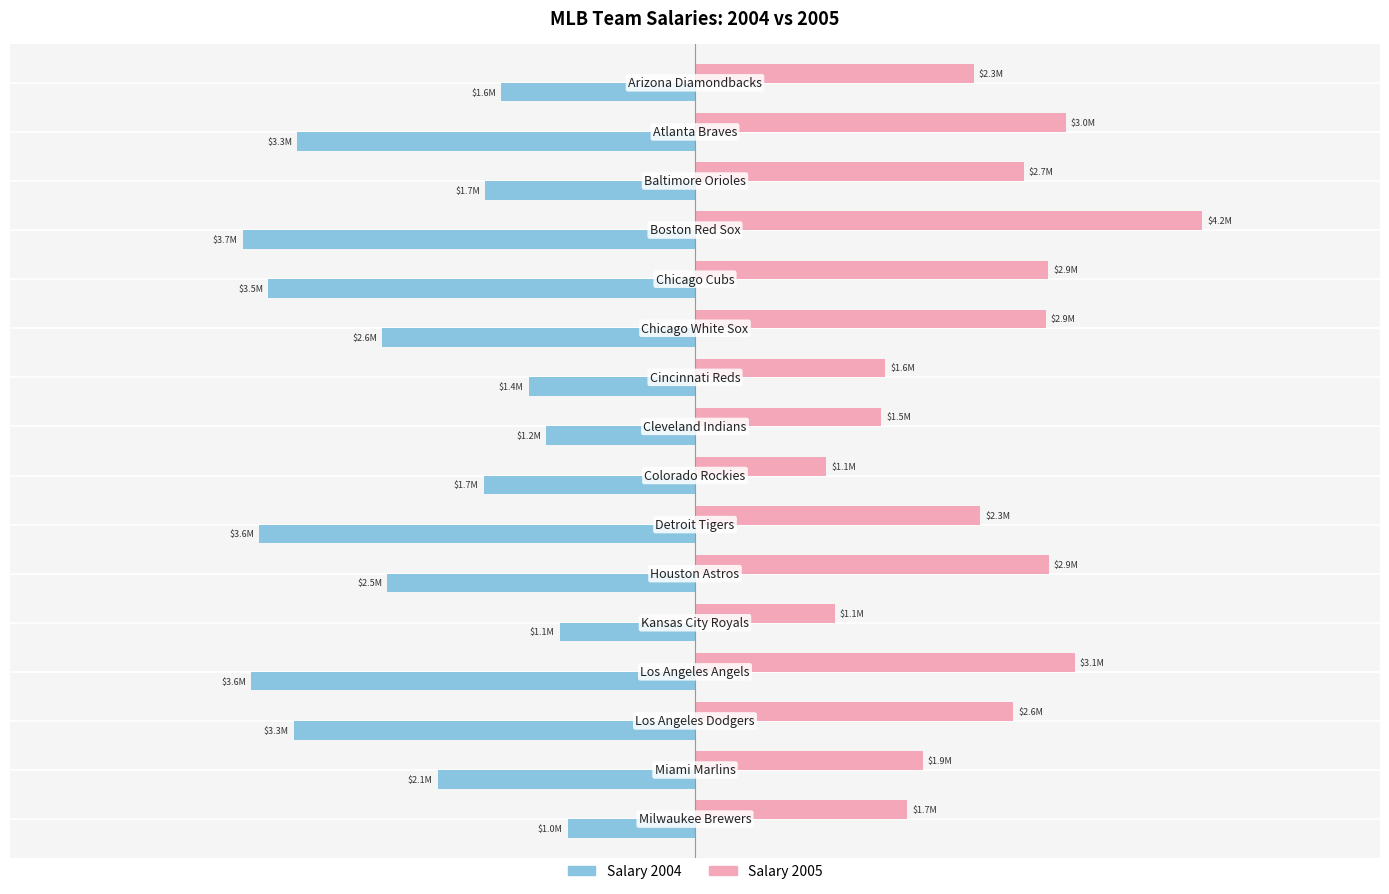

What are all the series names shown in the legend?

Salary 2004, Salary 2005